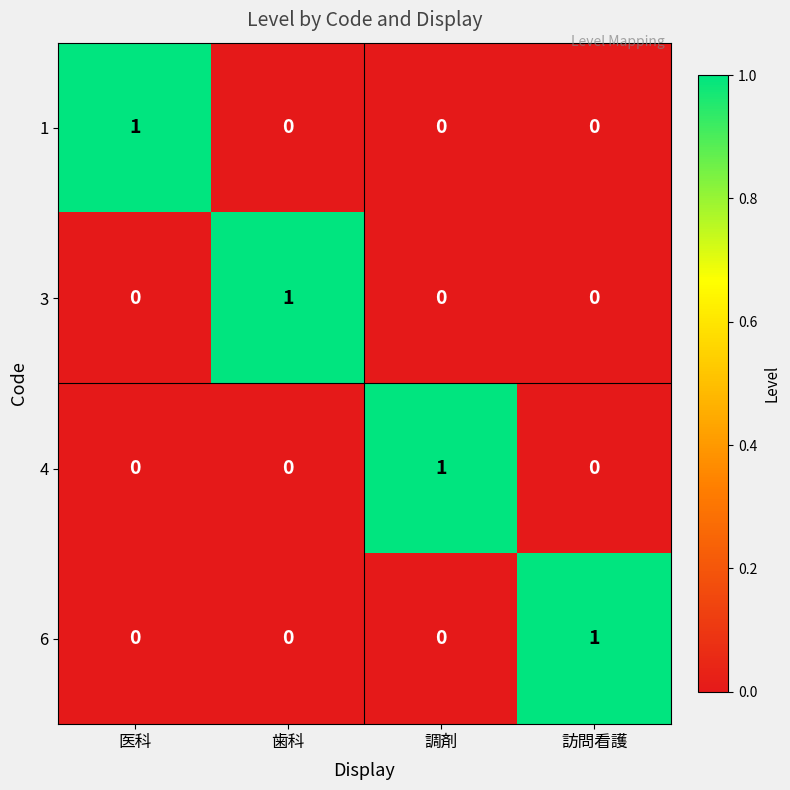

True or false: 4 has a value of 0 at 歯科.

True